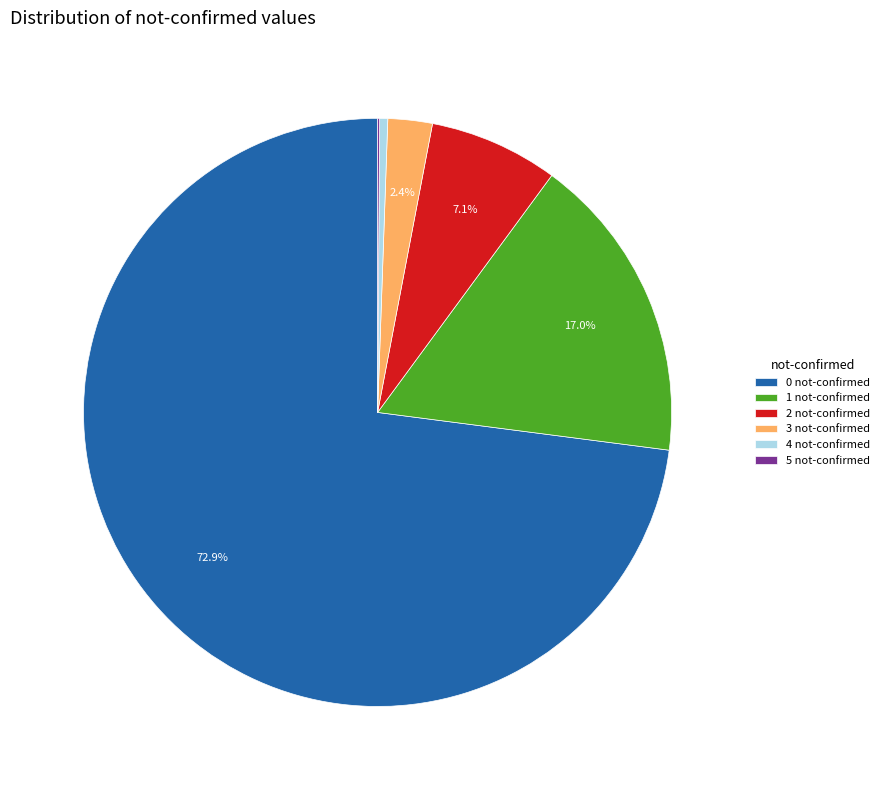

What portion of the pie excludes 2 not-confirmed?

92.9%